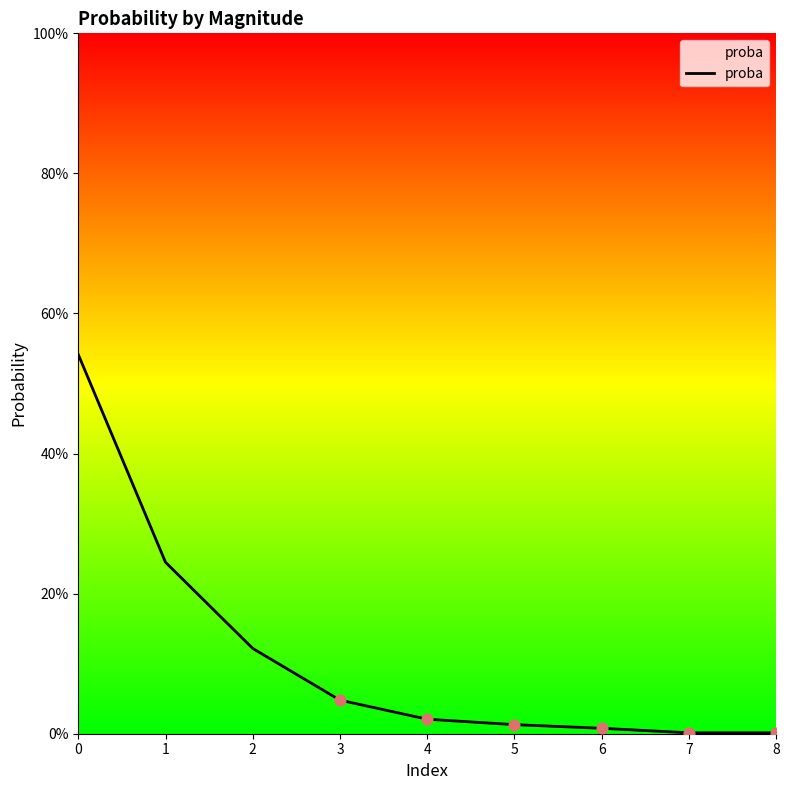

Which has a higher value, 1 or 7?

1